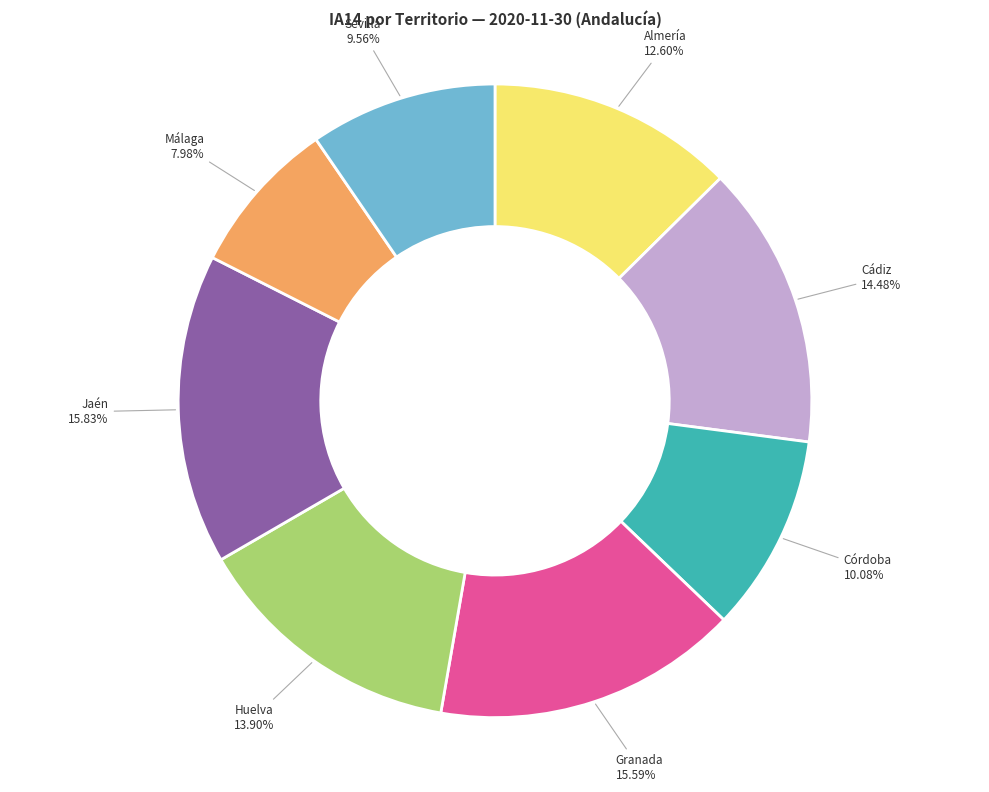

Is there any slice that represents more than half of the pie?

No